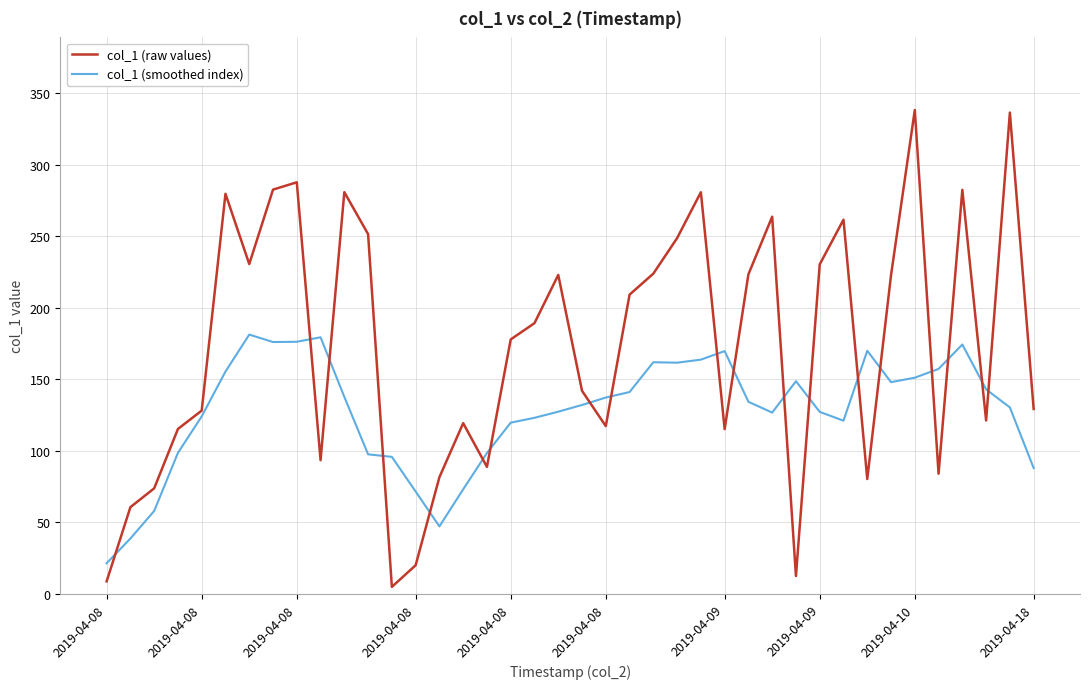

What is the greatest value displayed?

338.1